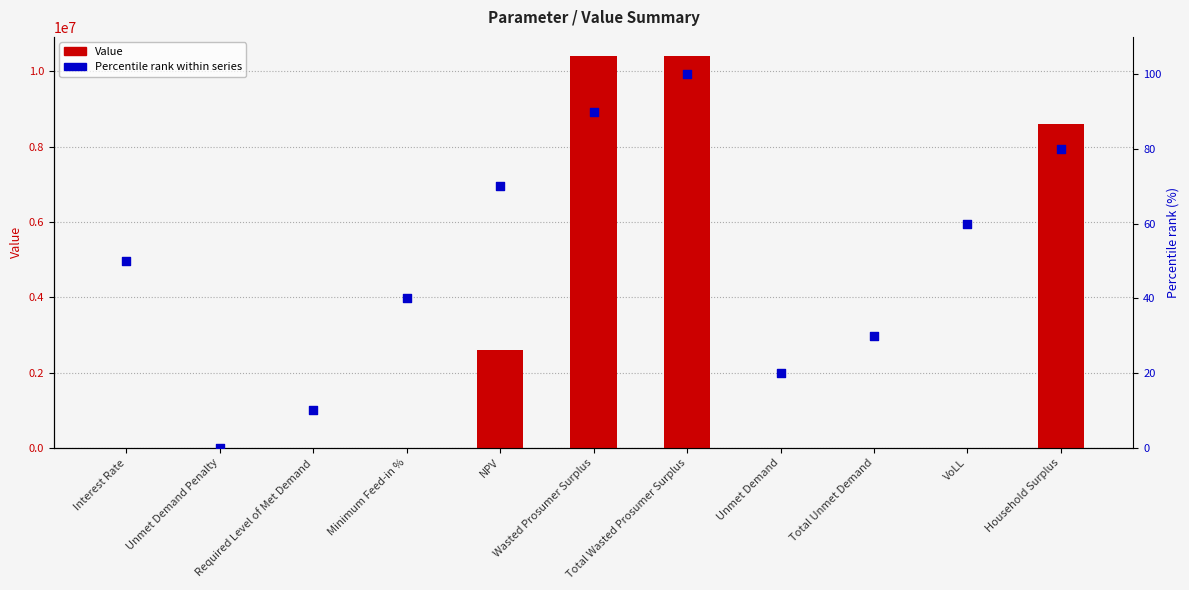

What are all the series names shown in the legend?

Value, Percentile rank within series